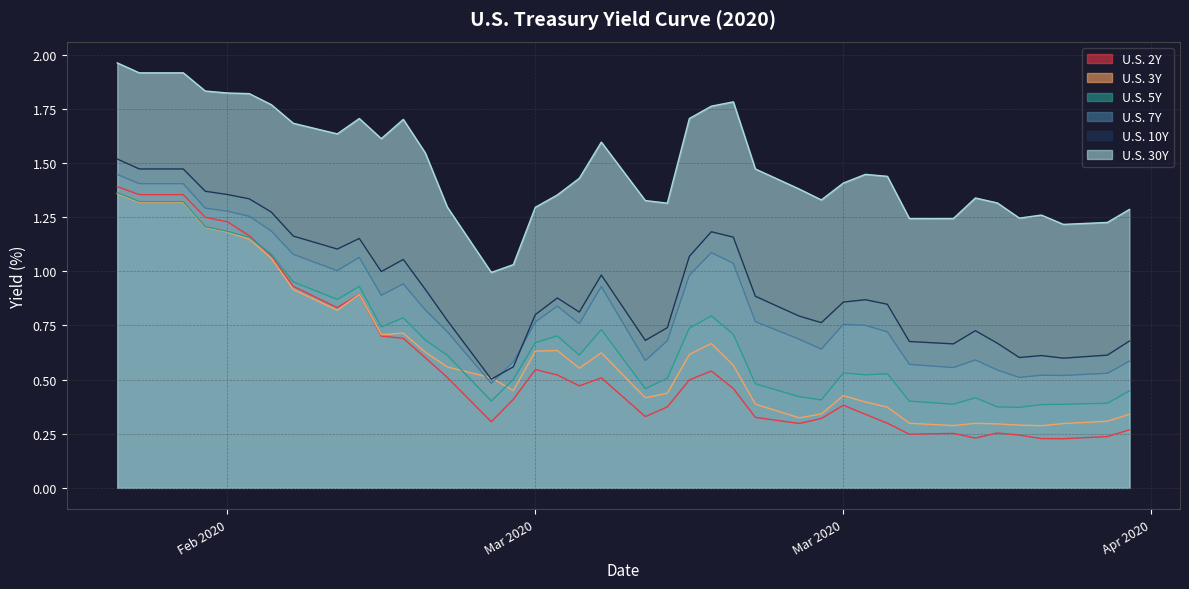

What is the smallest value displayed?

0.2